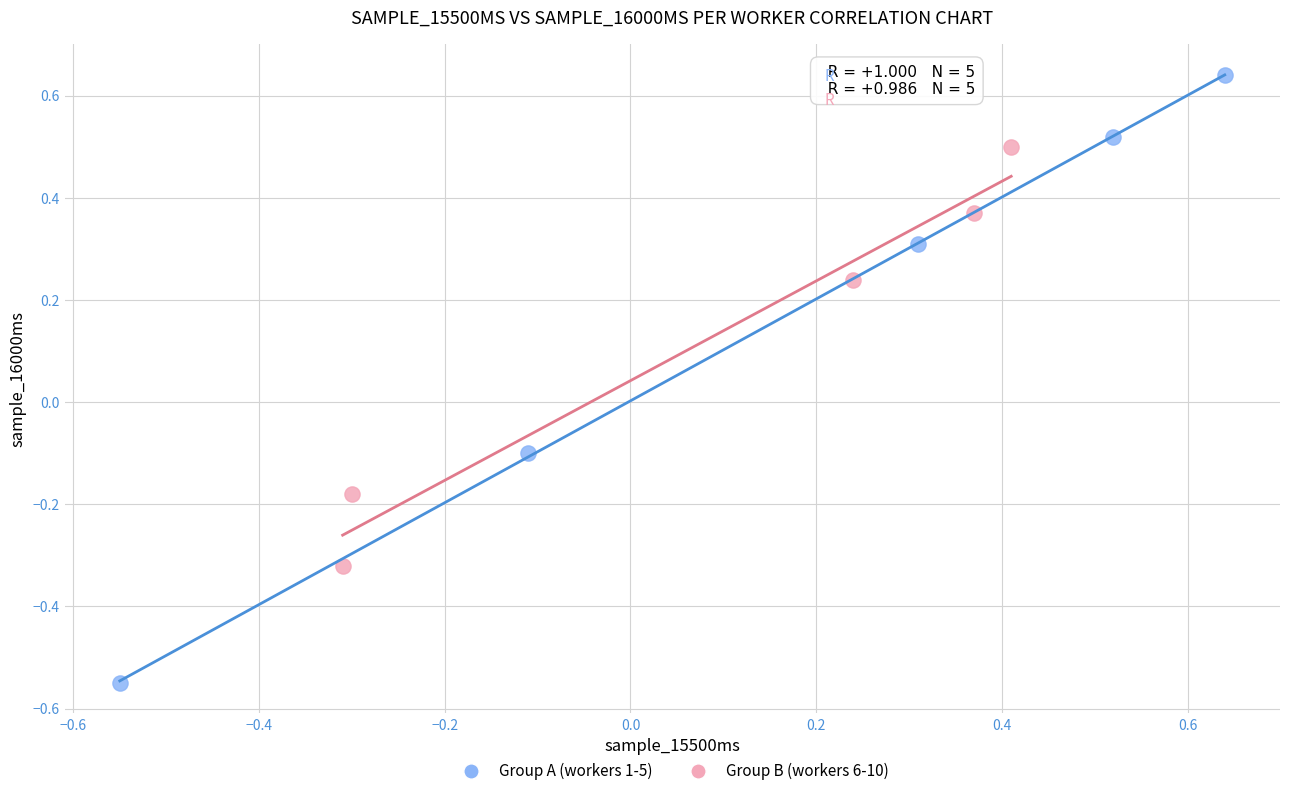

Which series reaches the minimum Y coordinate?

Group A (workers 1-5)